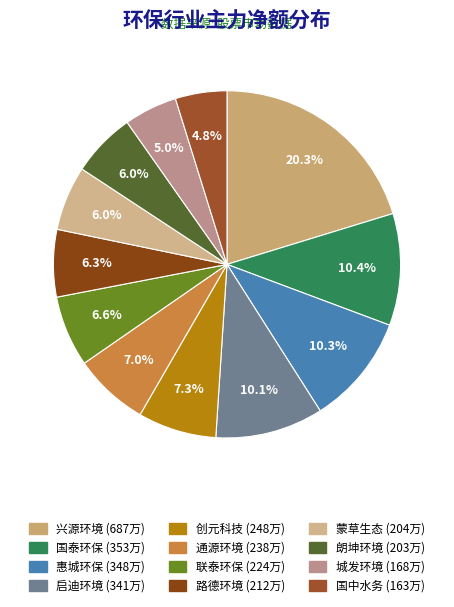

To the nearest percent, what percentage of the pie is 启迪环境?

10%